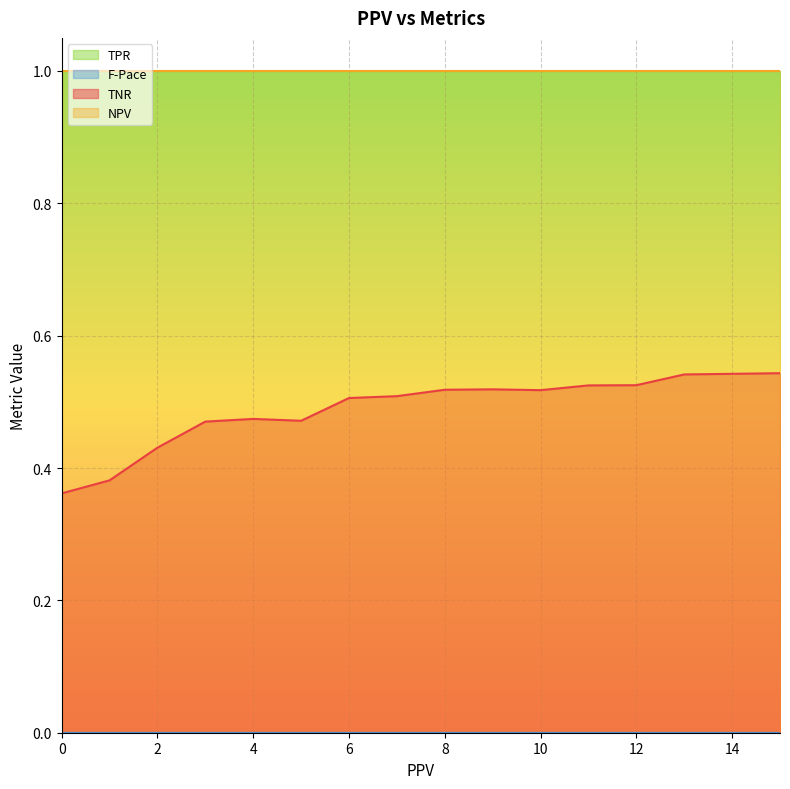

The value of TPR at 3 is 0.0. True or false?

True